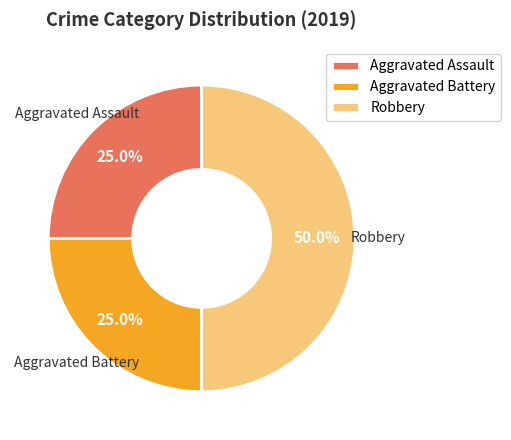

What percentage is the Aggravated Battery slice, to the nearest percent?

25%